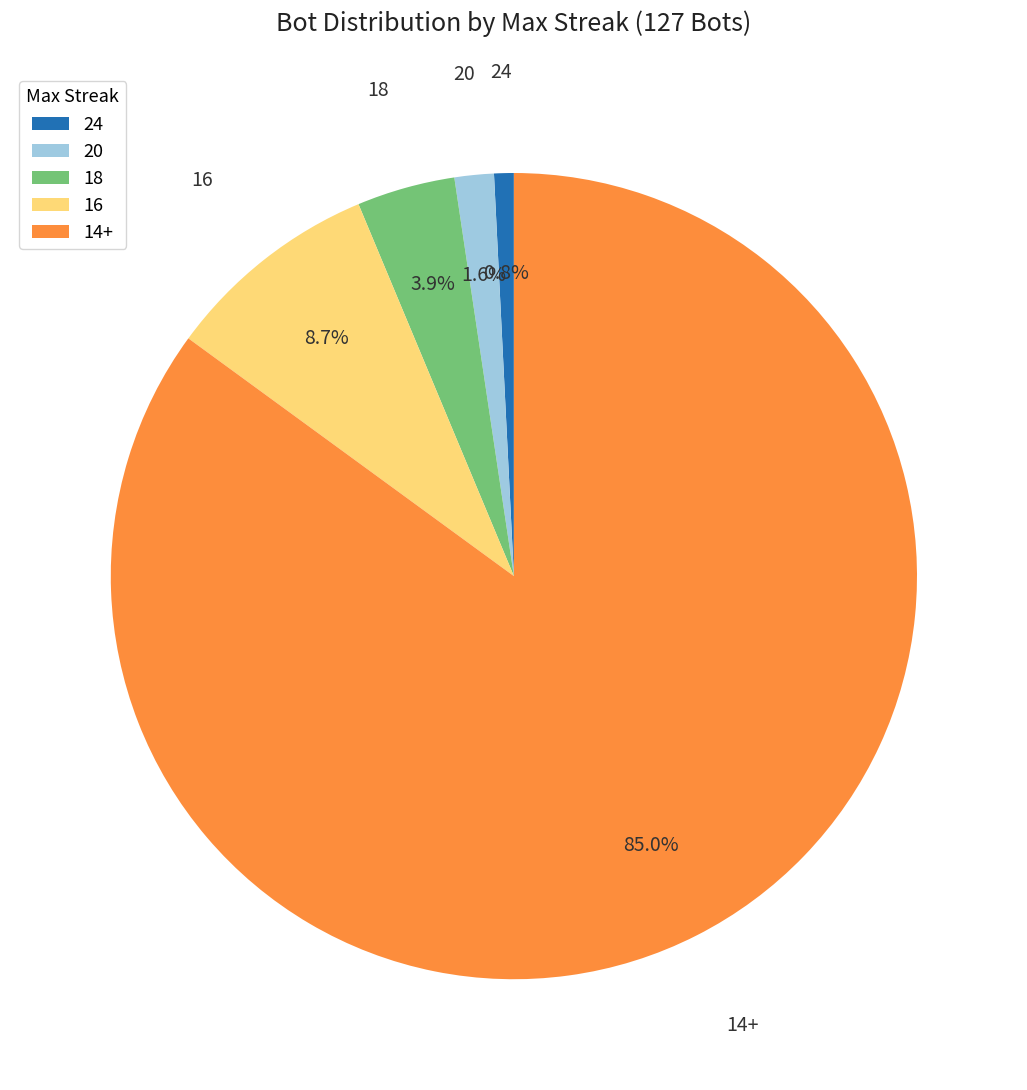

Does 18 represent more than half of the total?

No